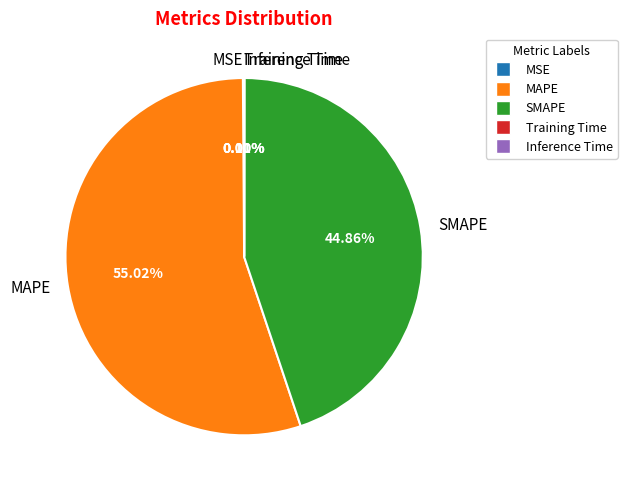

What is the ratio of the value at SMAPE to the value at MAPE?

0.8